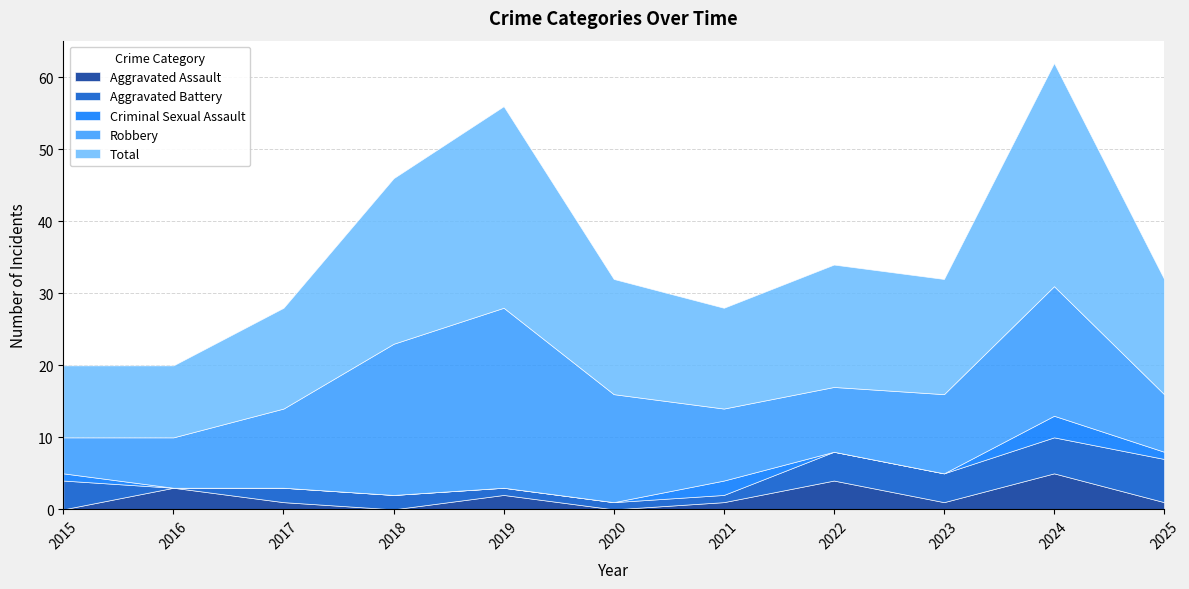

Between which two adjacent categories do Aggravated Assault and Criminal Sexual Assault first intersect?

2015 and 2016